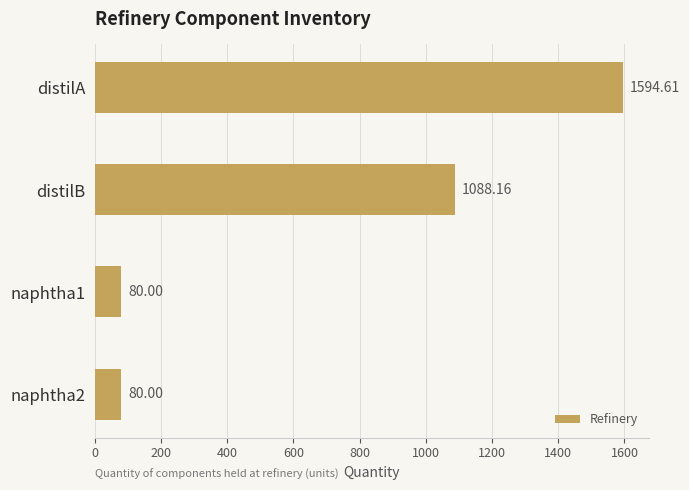

Which has a higher value, distilA or naphtha1?

distilA